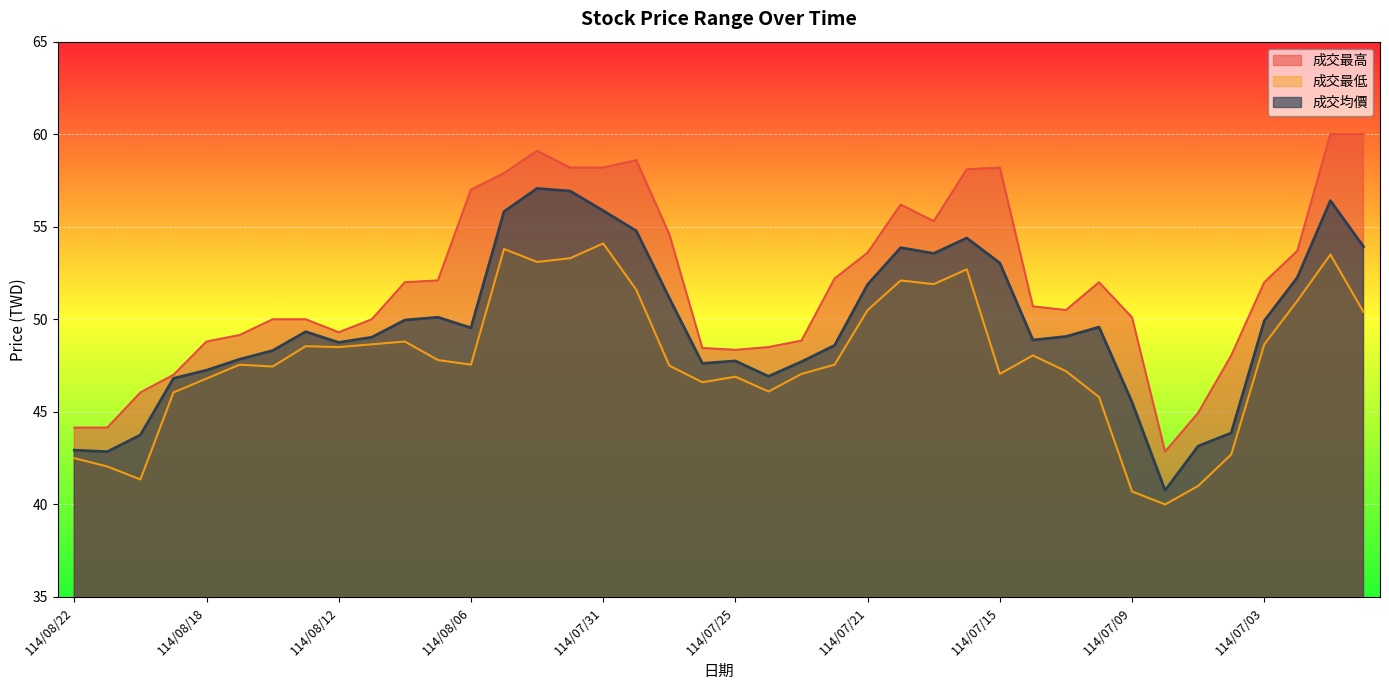

True or false: 成交最低 has a value of 48.6 at 114/07/03.

True